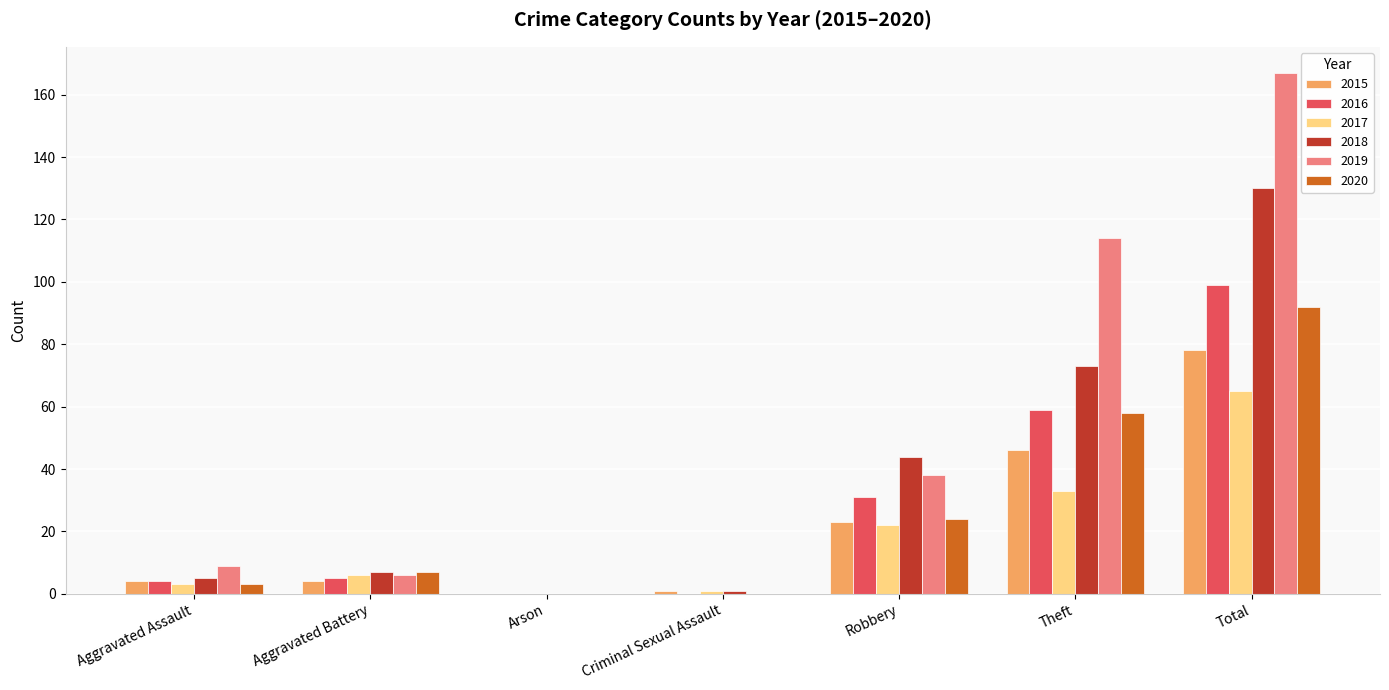

How many categories are shown in the chart?

7